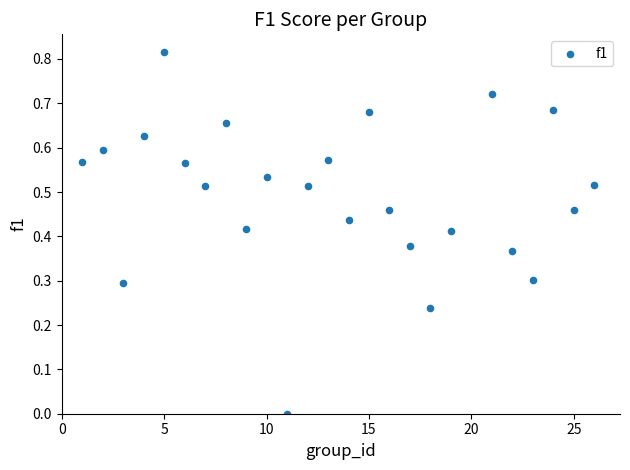

What is the range of X values (max minus min)?

25.0